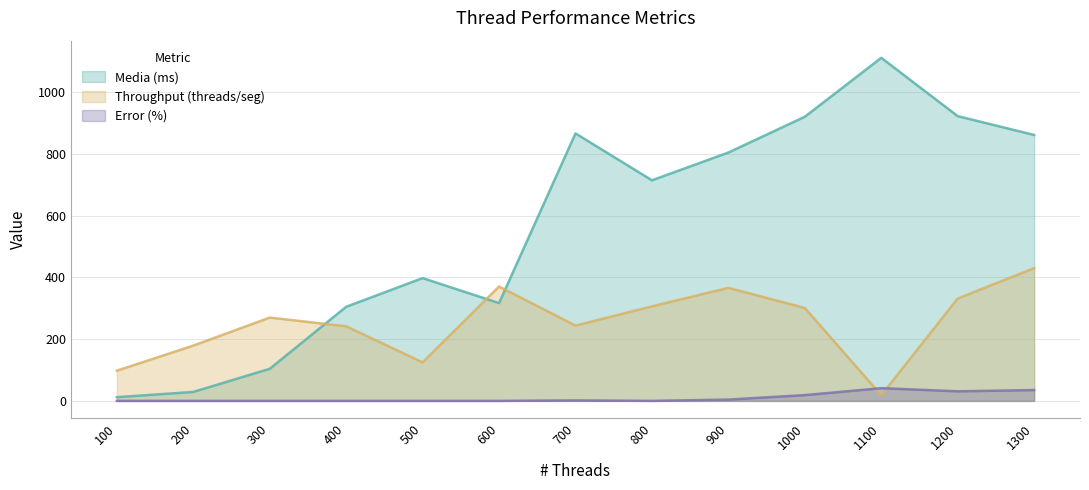

List the series in order of their overall mean, lowest first.

Error (%), Throughput (threads/seg), Media (ms)